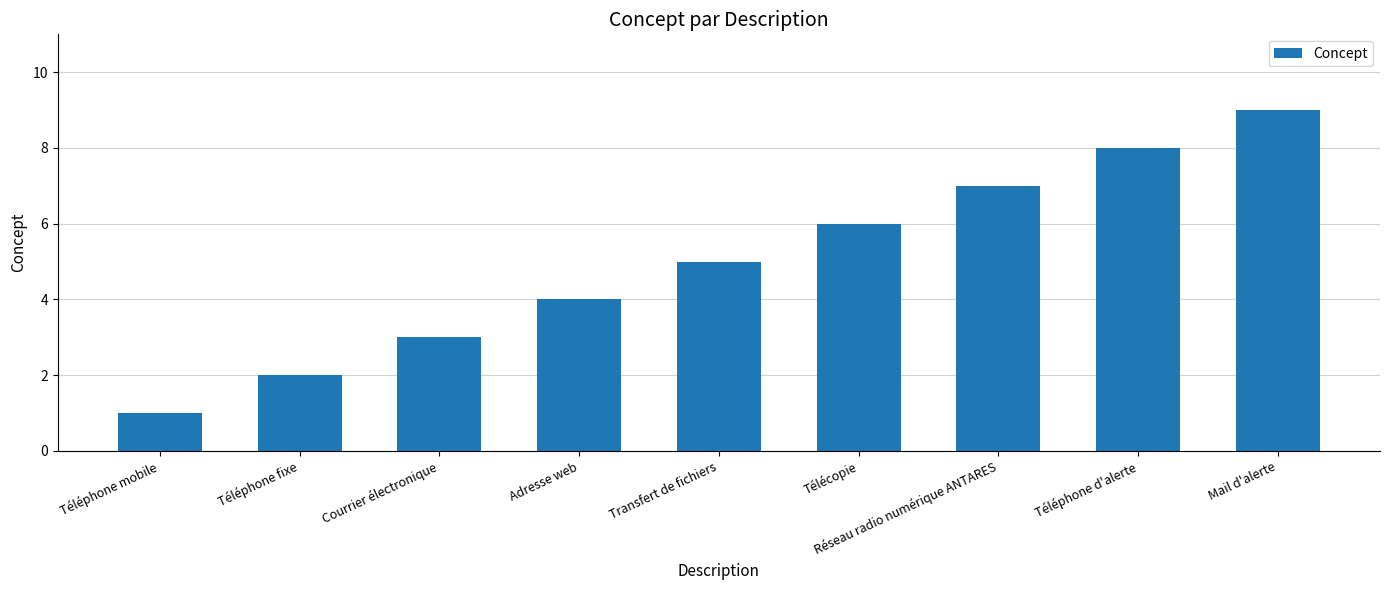

What is the sum of the values at Adresse web and Courrier électronique?

7